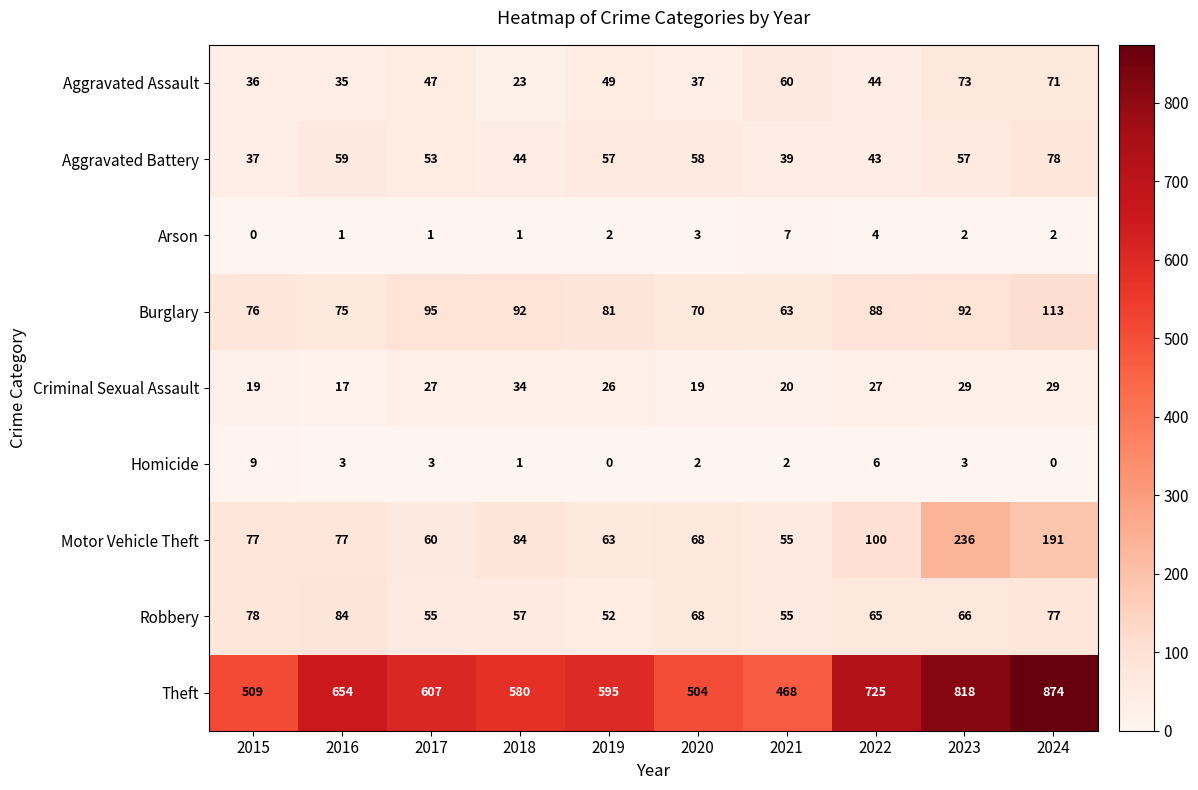

What is the sum of all Robbery values?

657